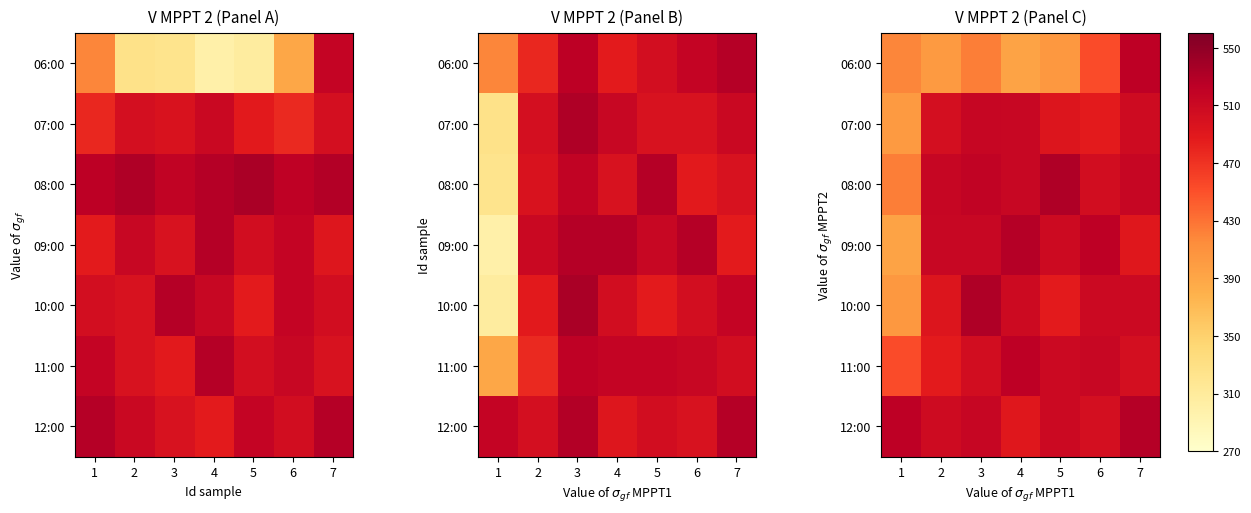

What is the sum of the 11:00 values at 6 and 2?

1000.0